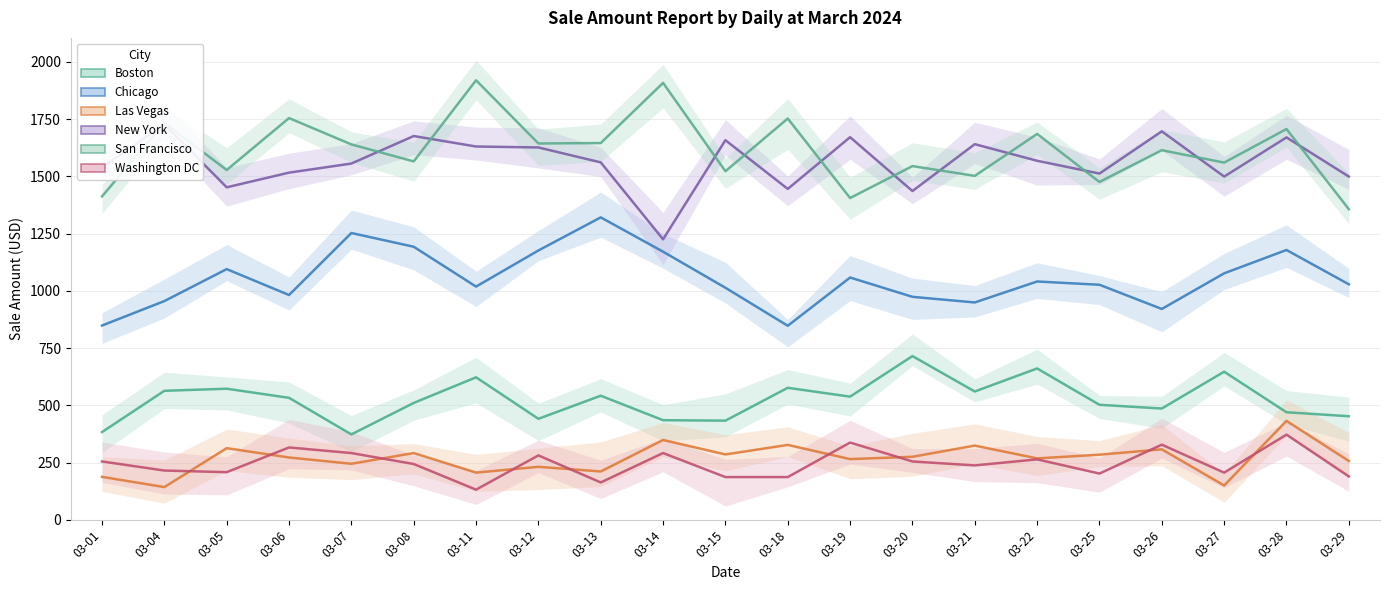

The Boston series shows 383.6 at 03-01. True or false?

True